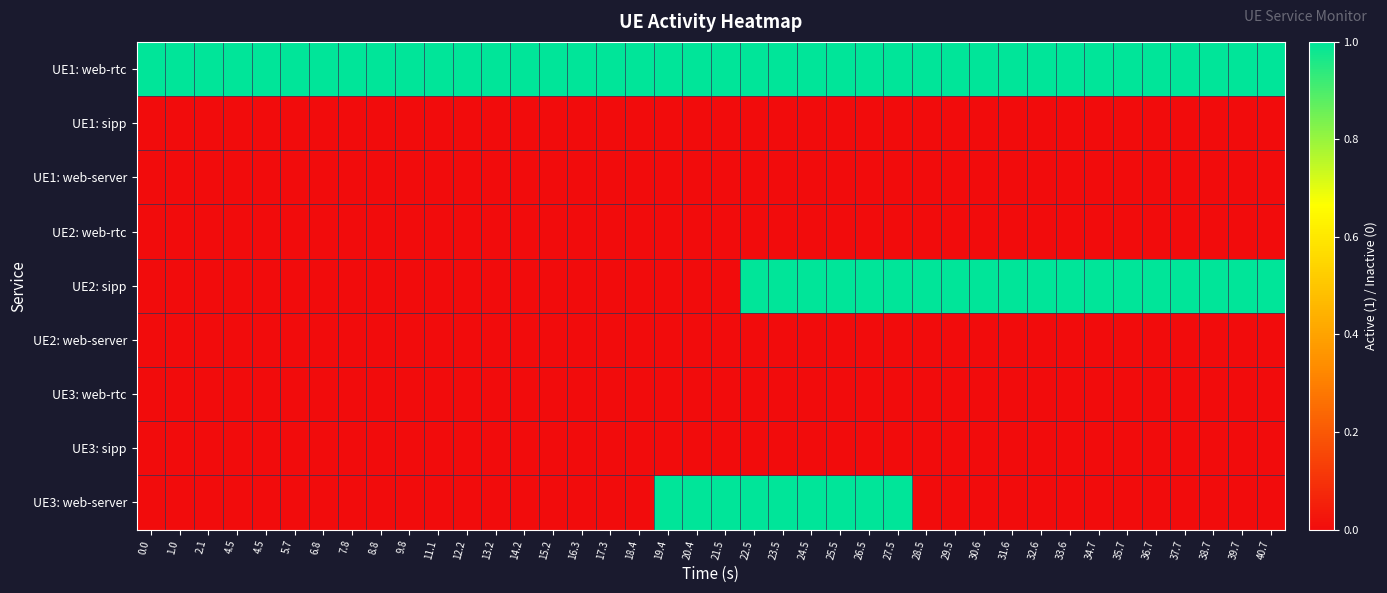

What is the maximum value shown in the chart?

1